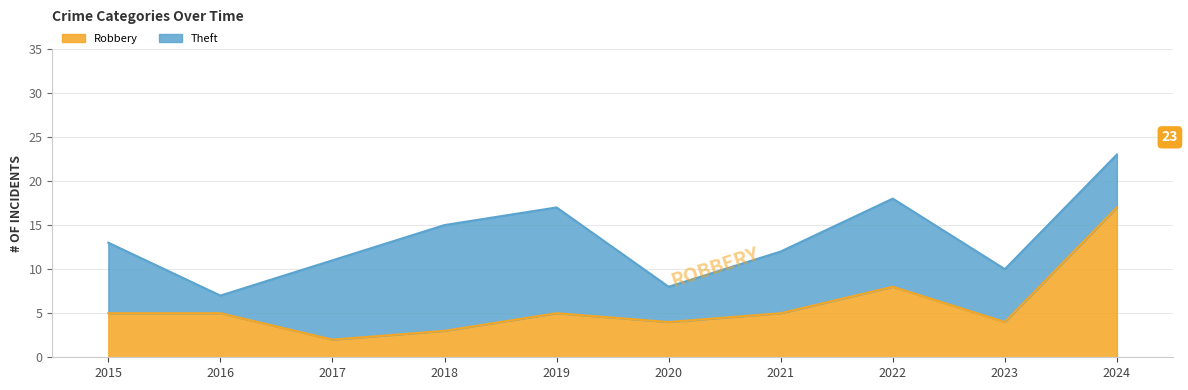

At which category does the chart reach its minimum across all series?

2017